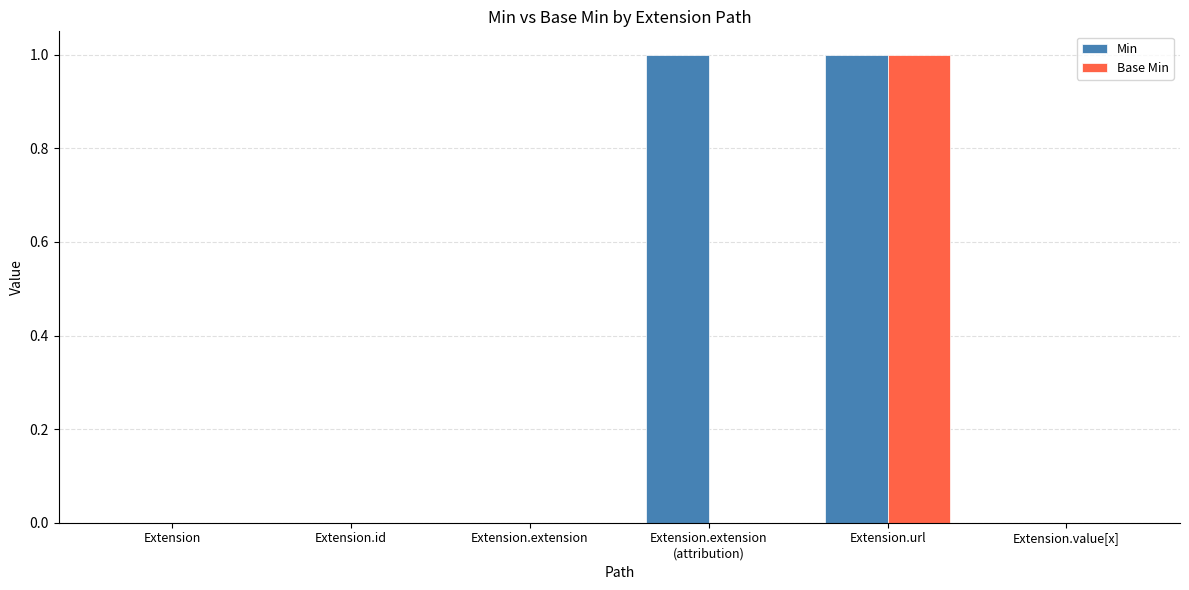

True or false: Base Min has a value of 1 at Extension.url.

True